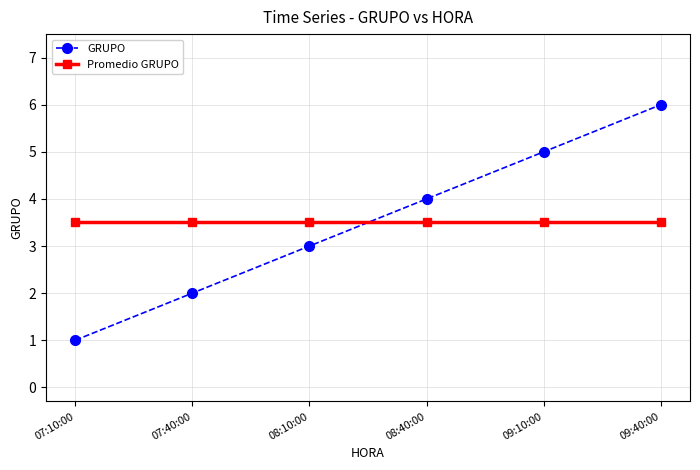

Rank the series by their maximum value, from lowest to highest.

Promedio GRUPO, GRUPO